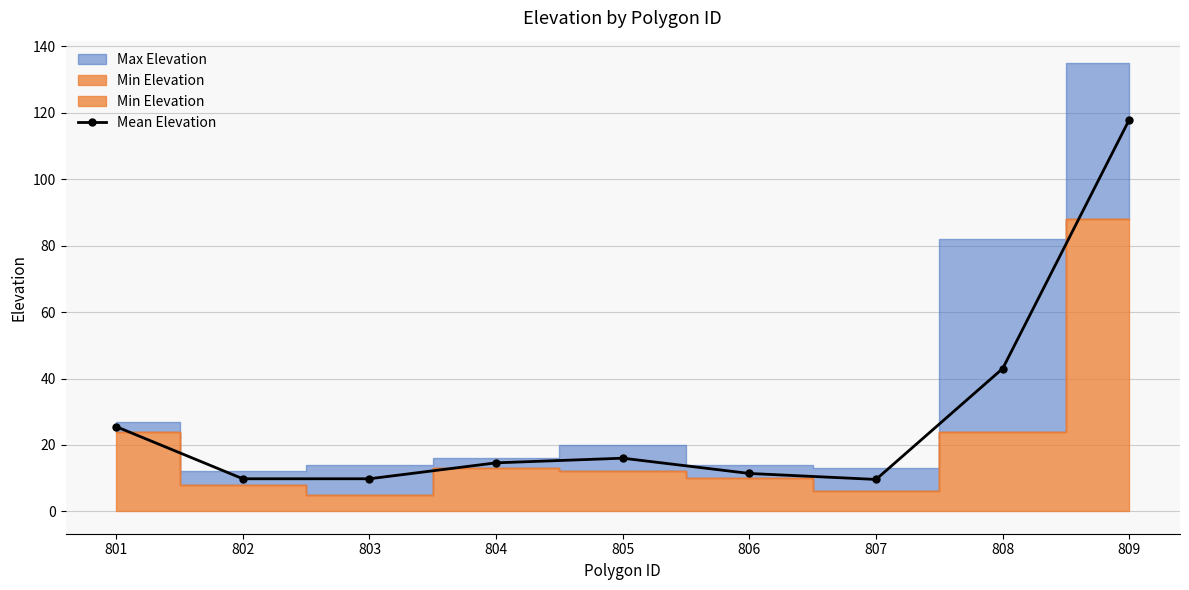

How many values in the Mean Elevation series exceed 14?

5